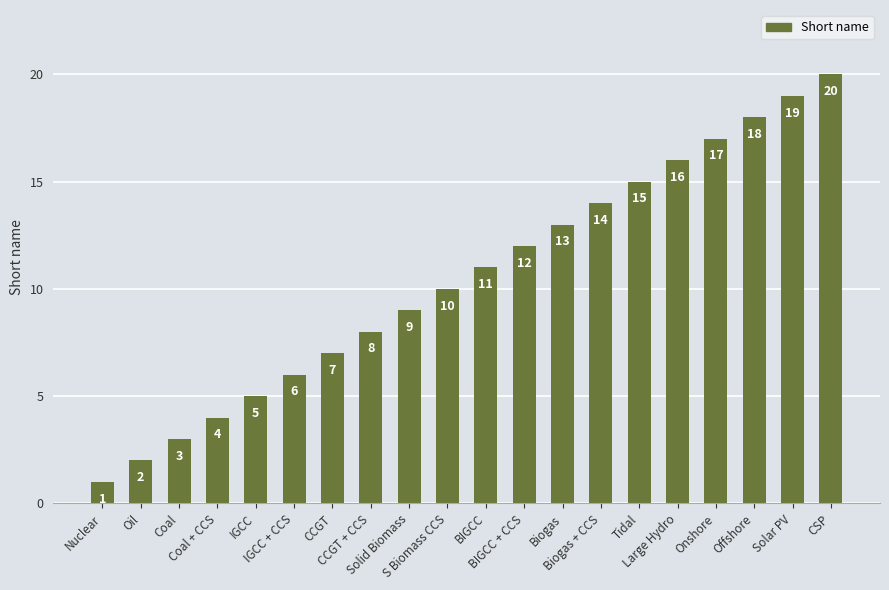

At which category does the chart reach its peak across all series?

CSP